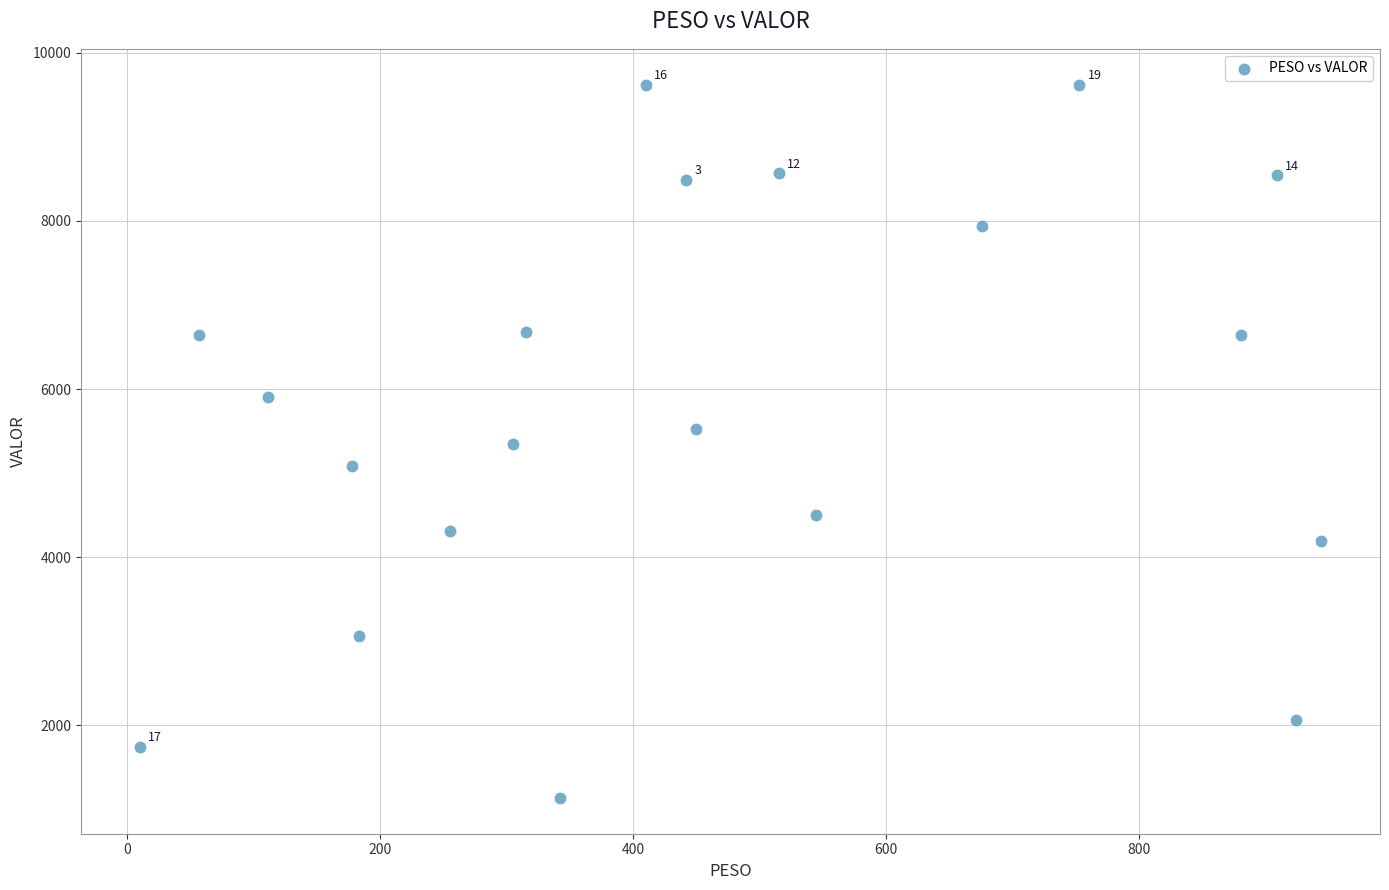

What is the range of Y values (max minus min)?

8487